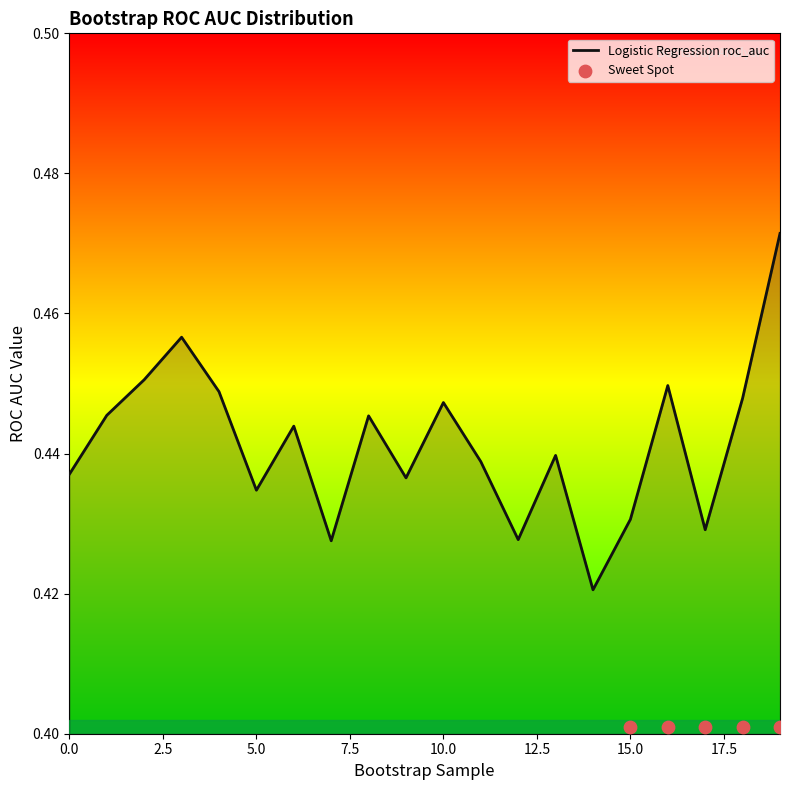

Between 10 and 9, which is larger?

10